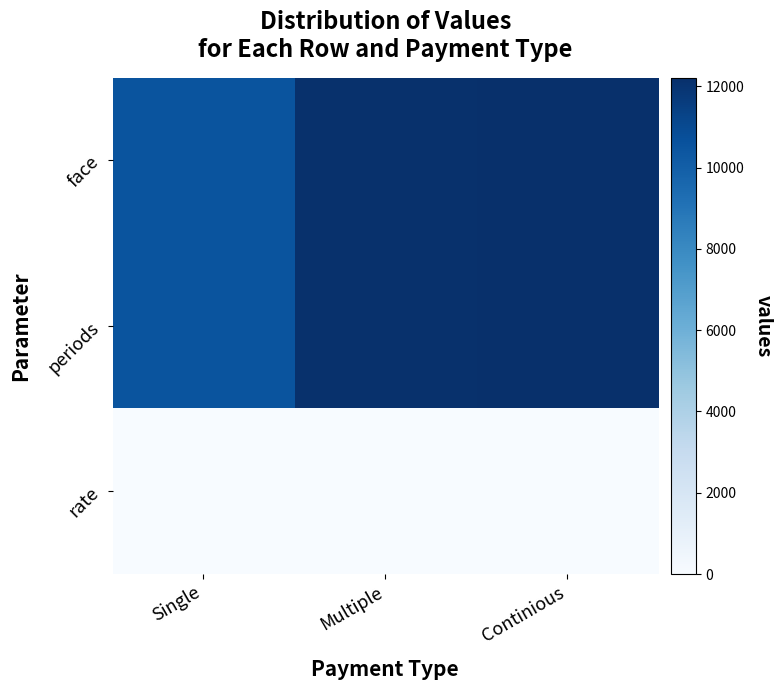

How many data points does each series have?

3